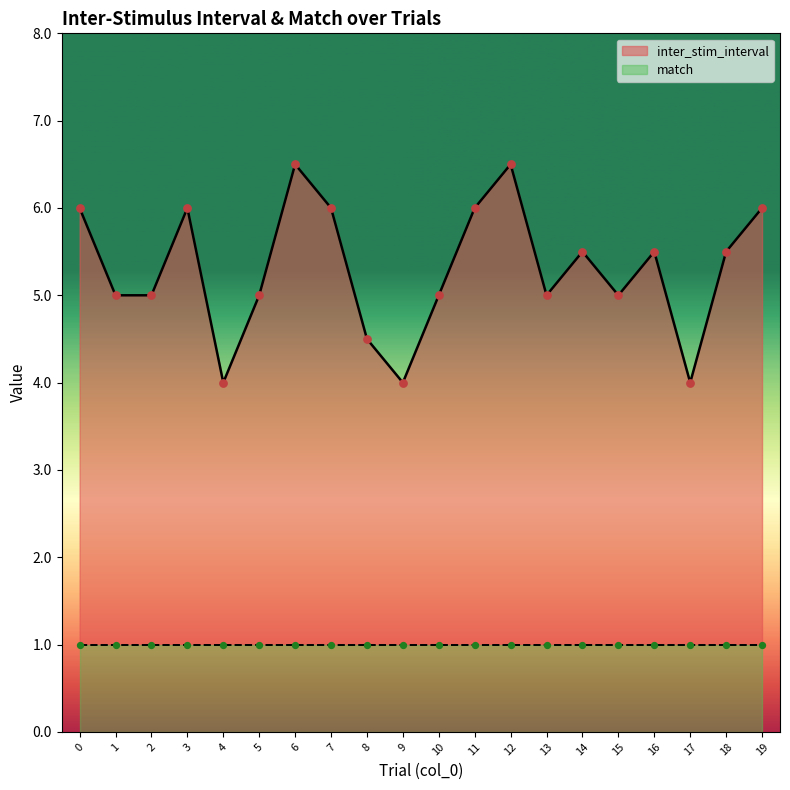

What is the change in value from 5 to 8?

-0.5